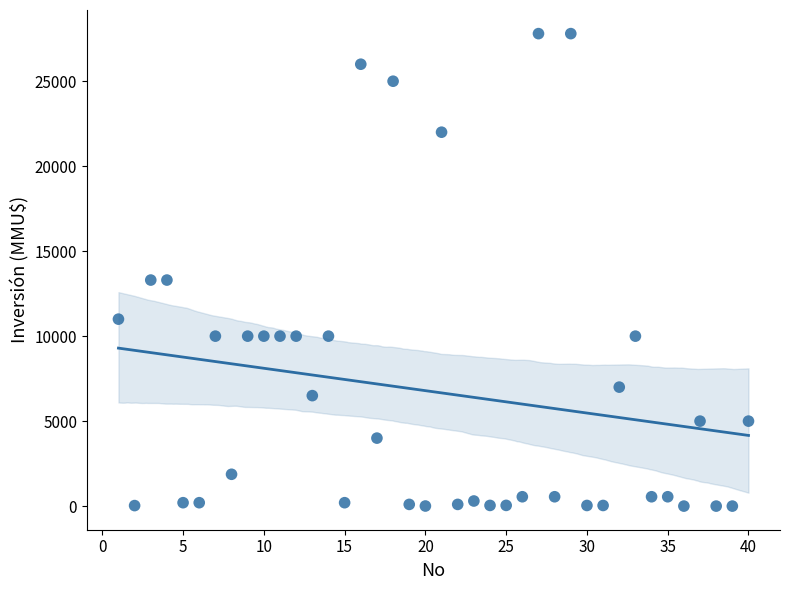

What is the range of Y values (max minus min)?

27800